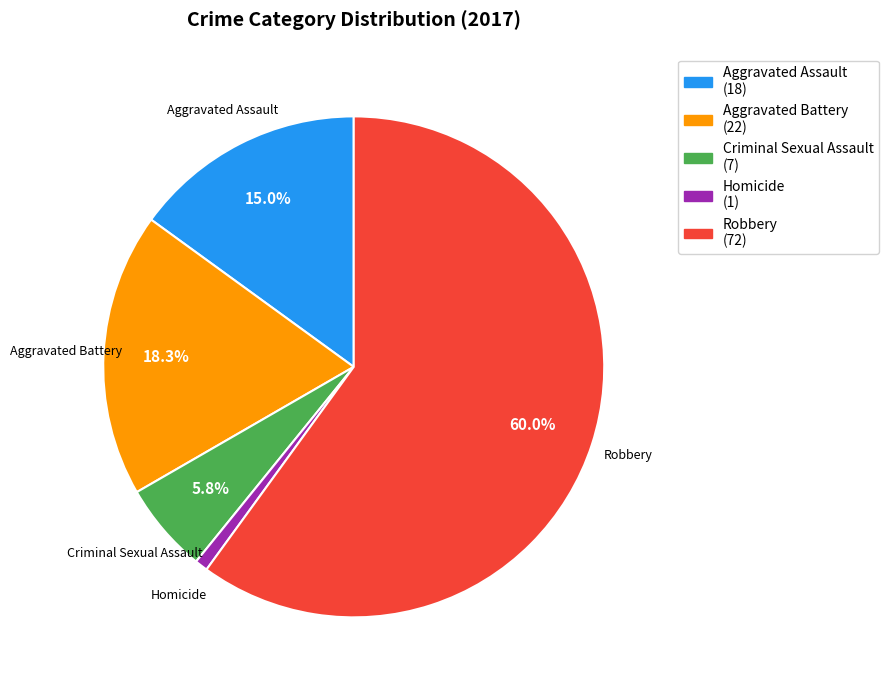

Which category has the smallest portion of the pie?

Homicide